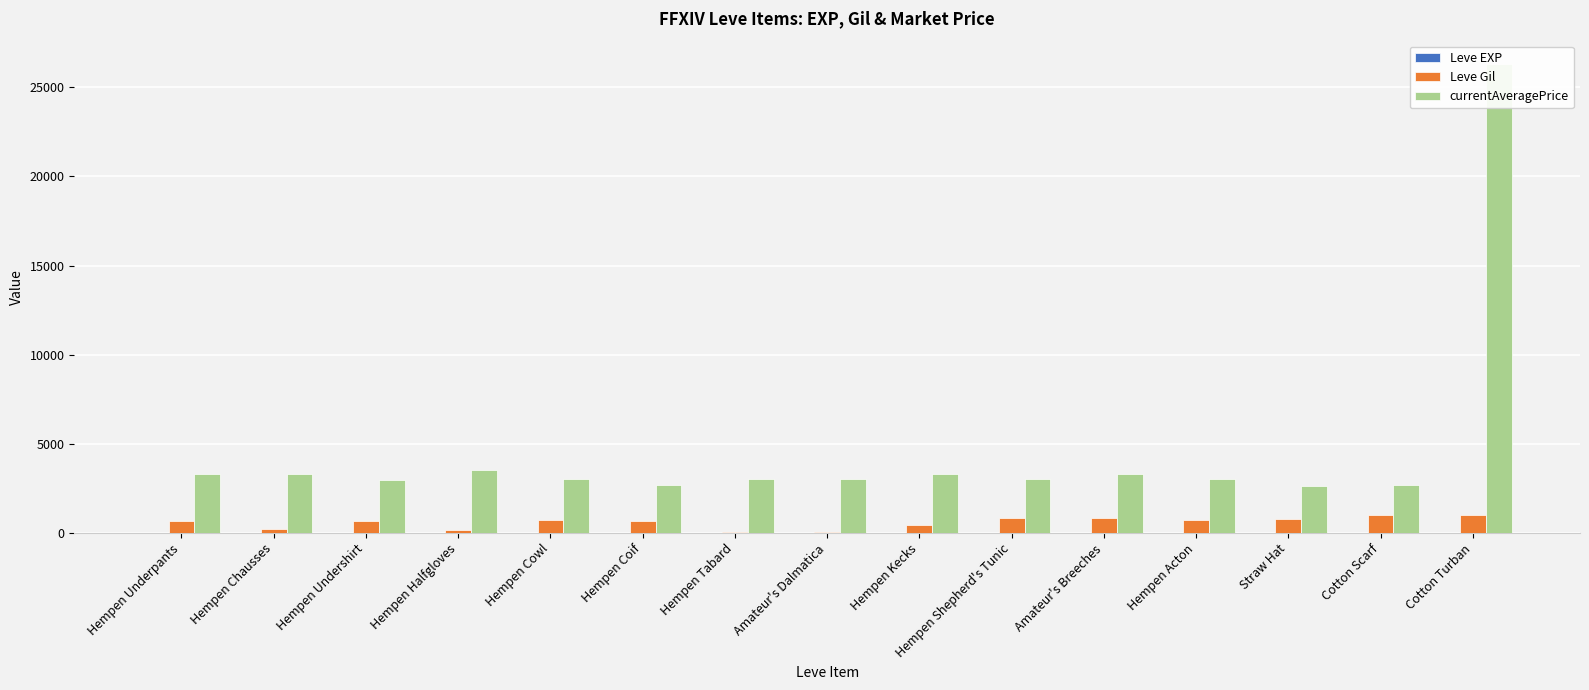

What is the total value across all series at Hempen Shepherd's Tunic?

3847